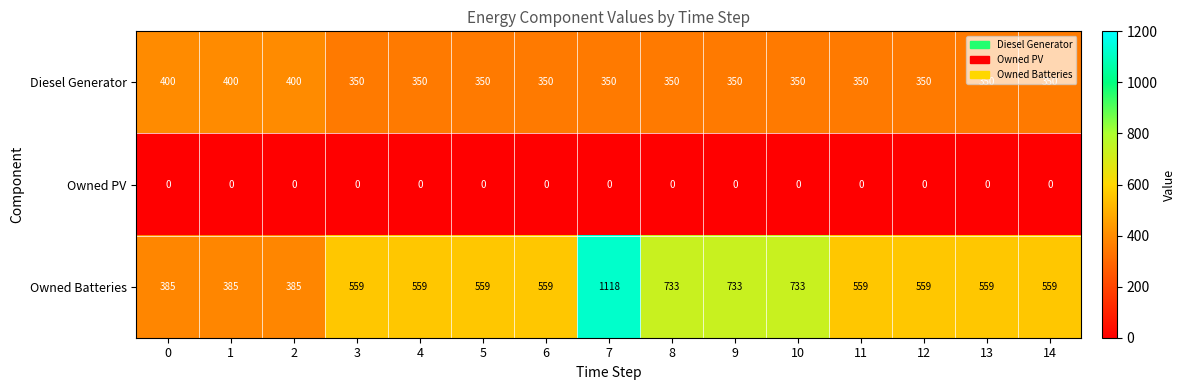

Rank the series by their maximum value, from highest to lowest.

Owned Batteries, Diesel Generator, Owned PV